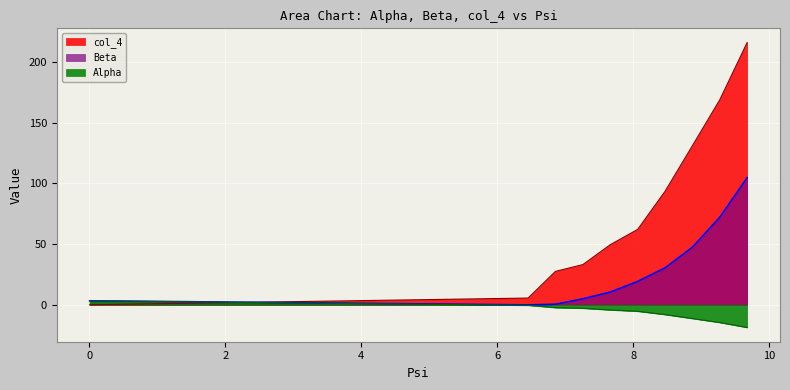

True or false: col_4 has a value of 307.7 at 9.675.

False